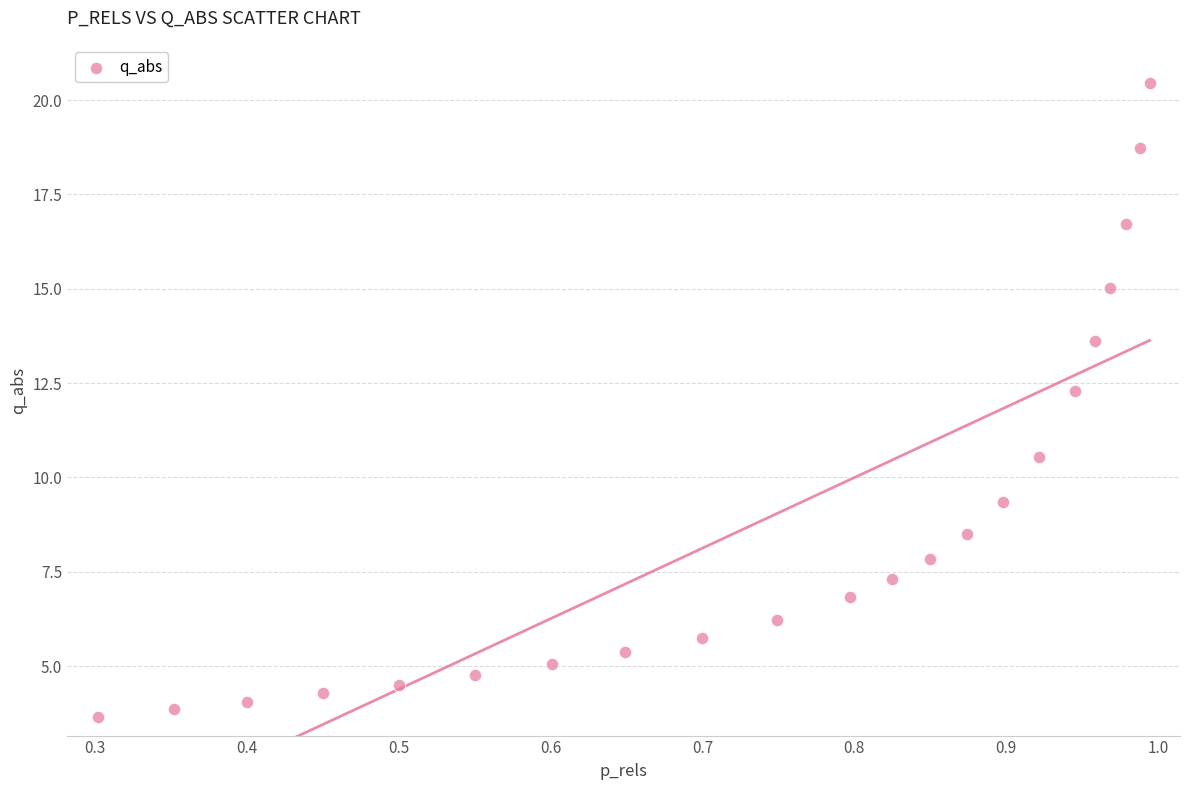

What is the range of Y values (max minus min)?

16.8